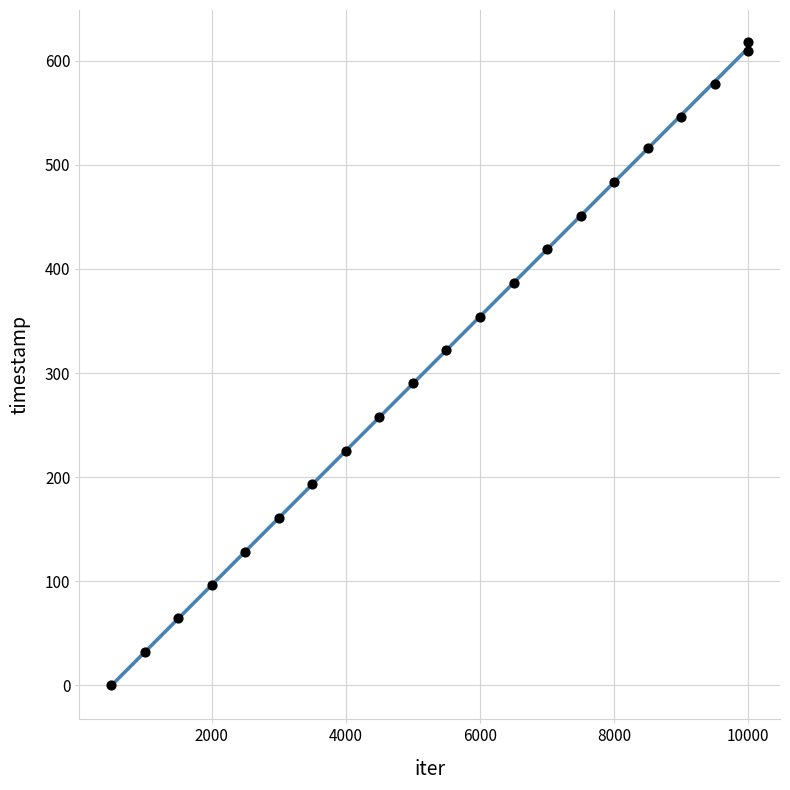

What is the range of Y values (max minus min)?

618